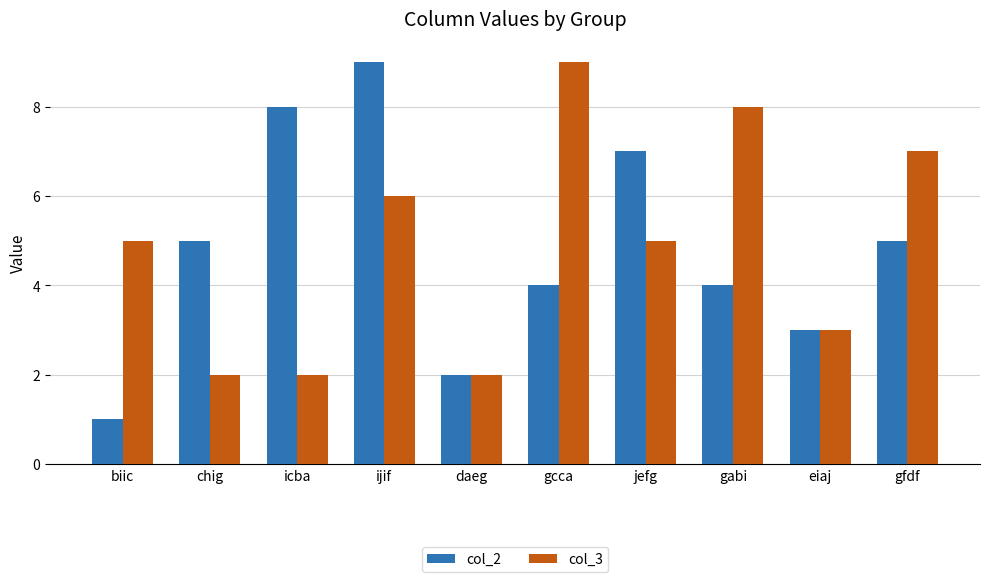

The value of col_2 at ijif is 6. True or false?

False